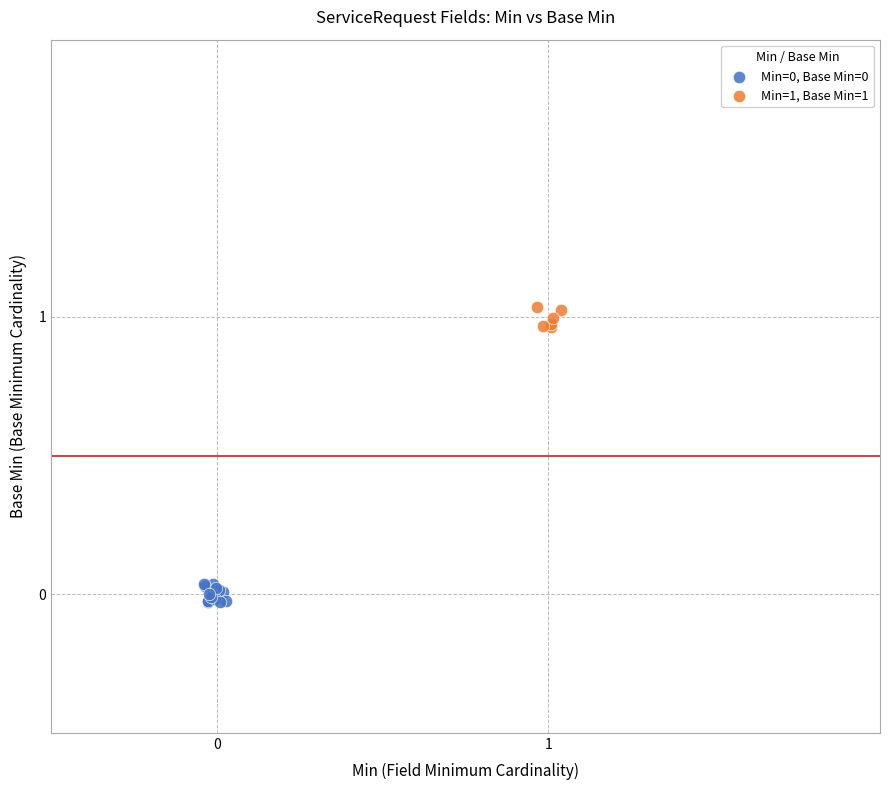

Which series reaches the maximum Y coordinate?

Min=1, Base Min=1